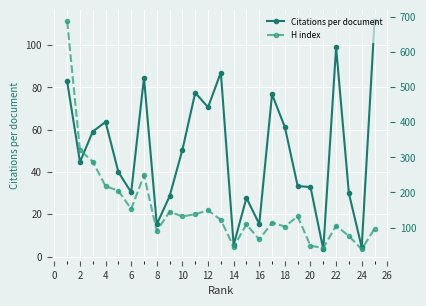

What is the lowest value of the Citations per document series?

3.4